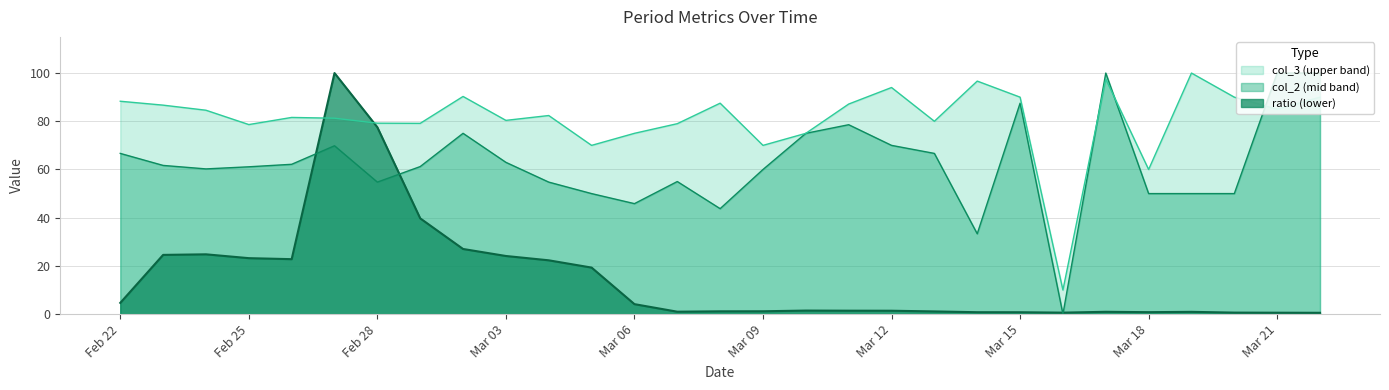

At how many categories does at least one series exceed 15?

28